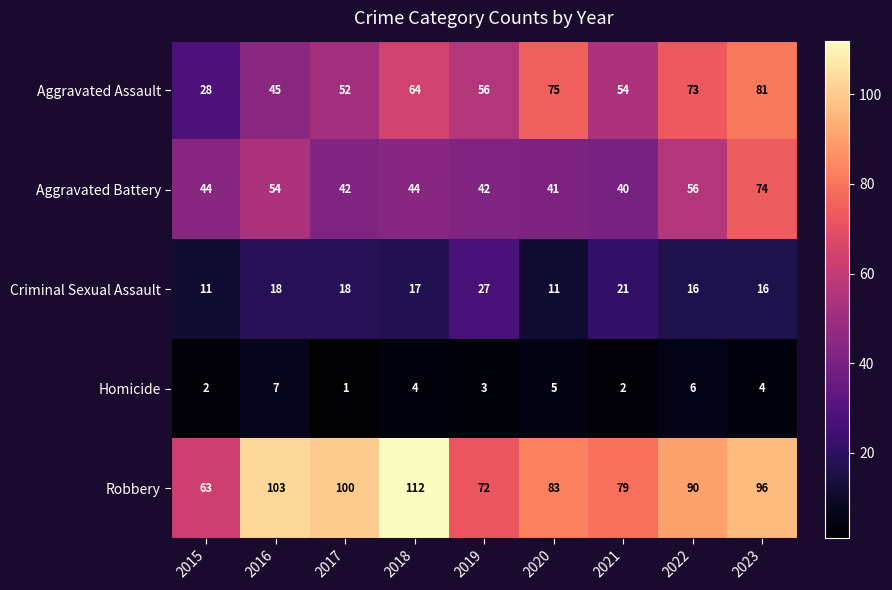

What is the sum of all Homicide values?

34